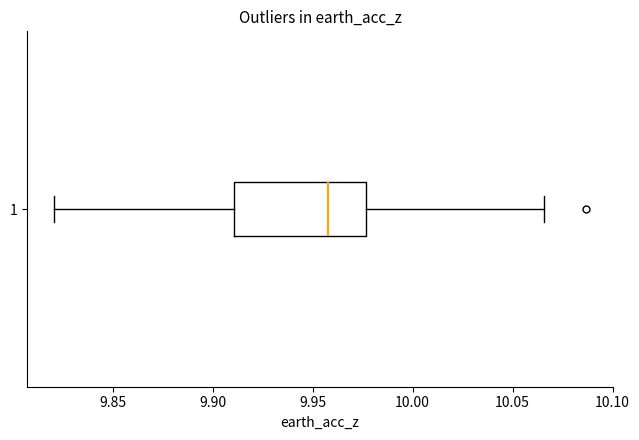

Read this box plot against the x-axis: the position of the median line, the range covered by the box, and the ends of both whiskers. The values are not printed on the chart, so give them approximately, as read against the axis.

median 9.960, box 9.910 to 9.975, whiskers 9.820 to 10.065